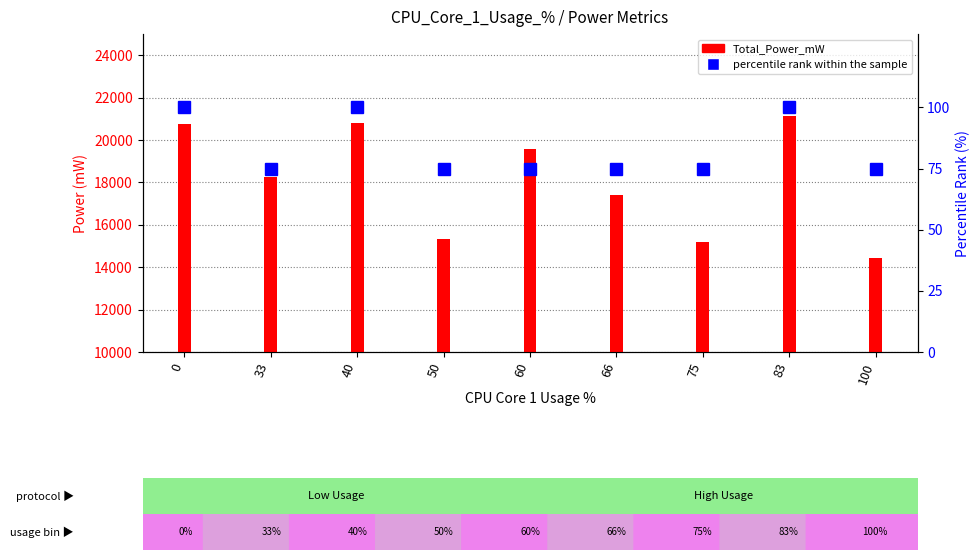

Rank the categories by Total_Power_mW value from lowest to highest.

100, 75, 50, 66, 33, 60, 0, 40, 83